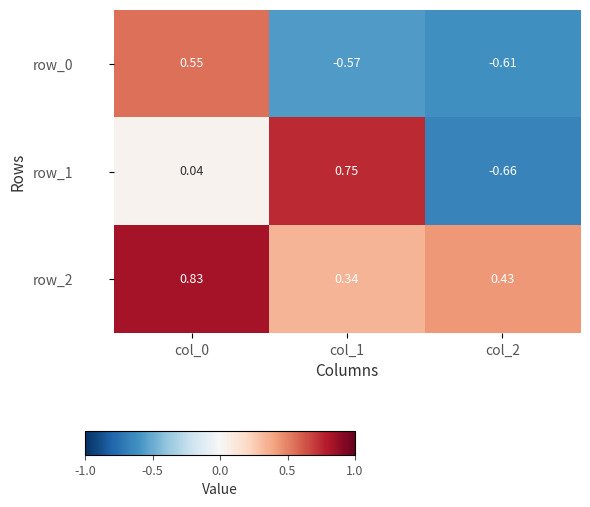

The row_2 series shows 0.4 at col_2. True or false?

True